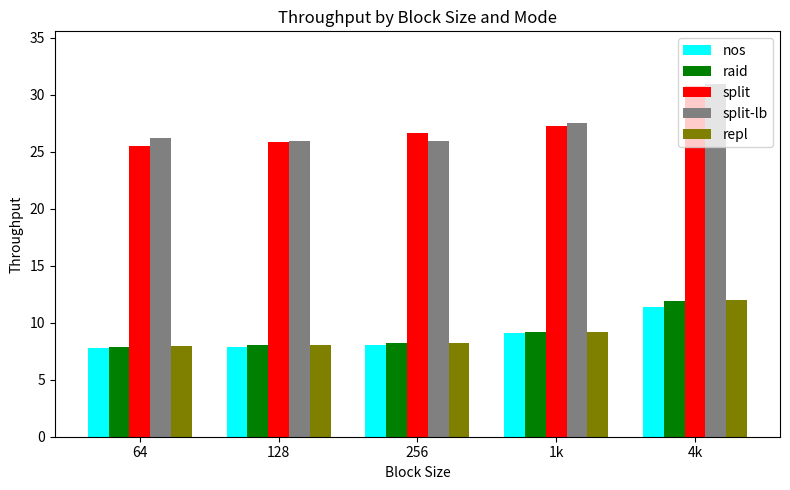

How many data points does each series have?

5